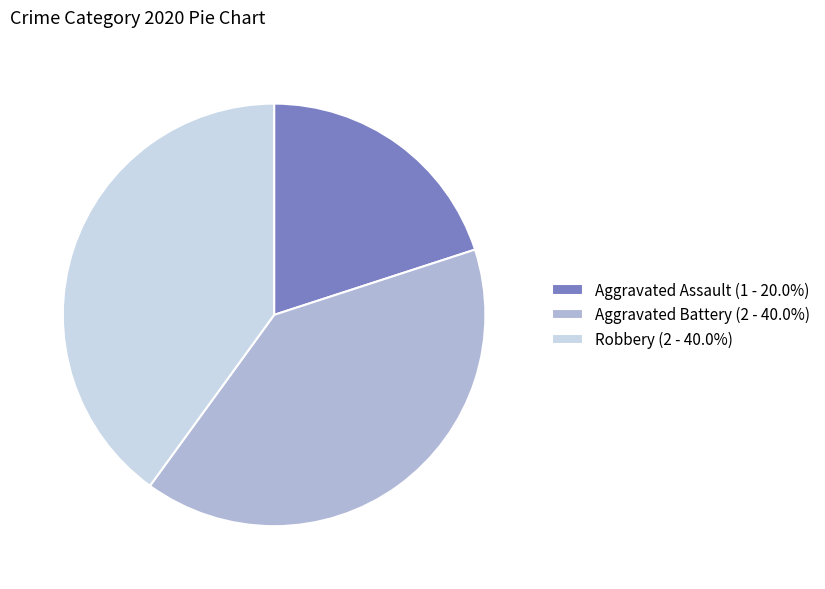

Count the number of slices in the pie.

3